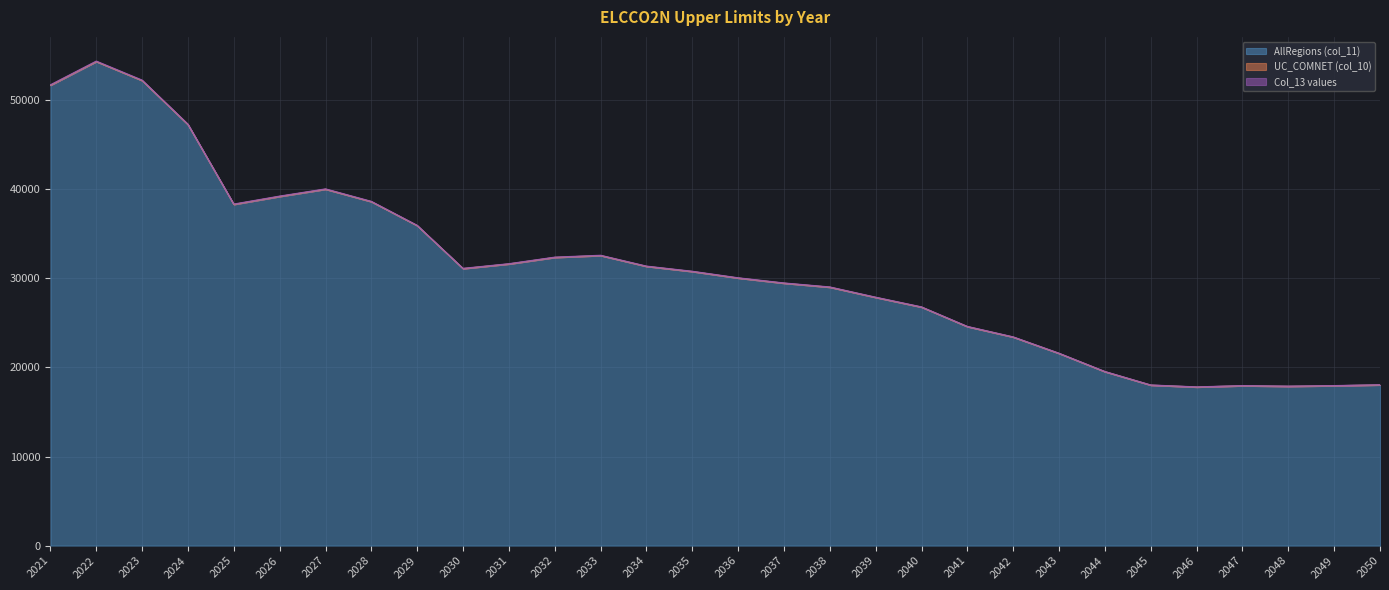

What is the difference between the maximum and minimum values in the AllRegions (col_11) series?

36538.5